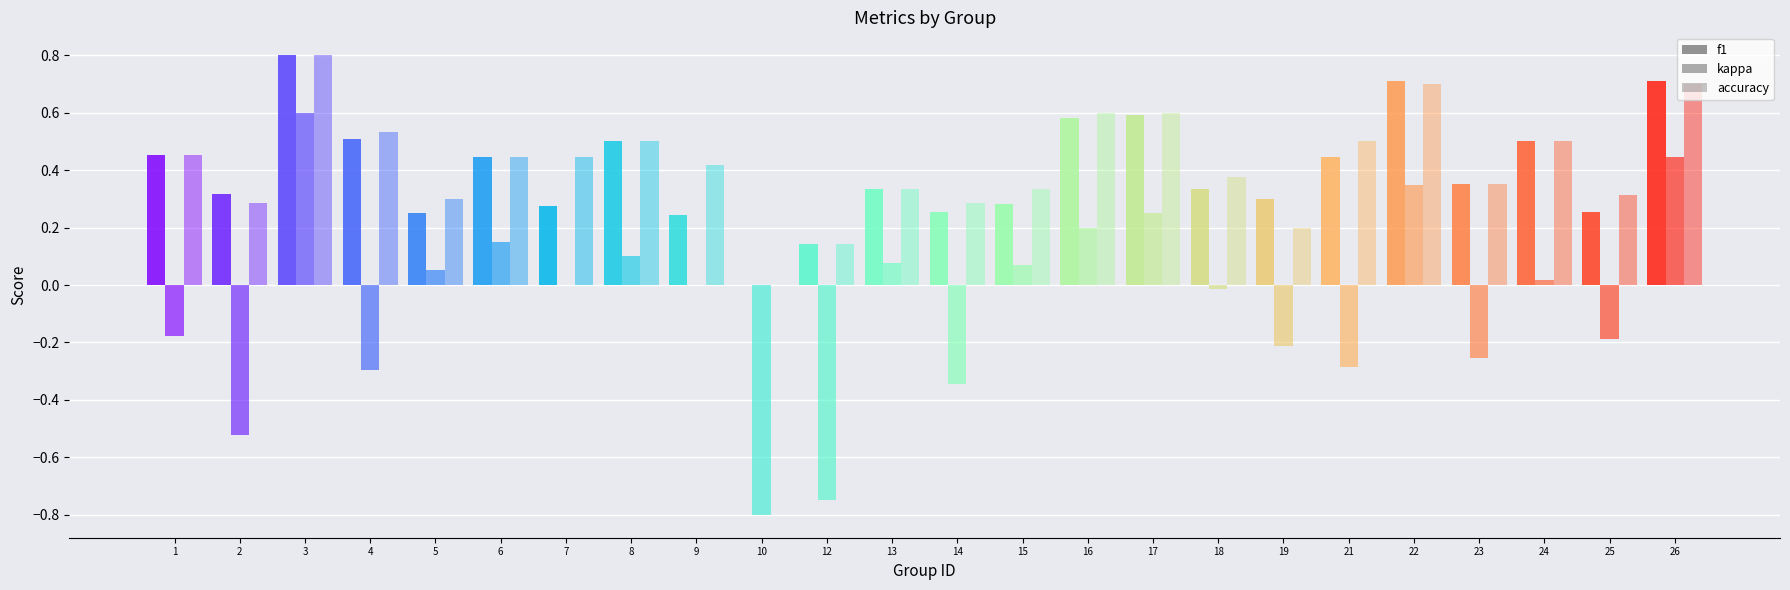

Reading left to right, extract all data points from this chart.

f1: 0.5	0.3	0.8	0.5	0.3	0.4	0.3	0.5	0.2	0.0	0.1	0.3	0.3	0.3	0.6	0.6	0.3	0.3	0.4	0.7	0.4	0.5	0.3	0.7
kappa: -0.2	-0.5	0.6	-0.3	0.1	0.2	0.0	0.1	0.0	-0.8	-0.8	0.1	-0.3	0.1	0.2	0.2	-0.0	-0.2	-0.3	0.3	-0.3	0.0	-0.2	0.4
accuracy: 0.5	0.3	0.8	0.5	0.3	0.4	0.4	0.5	0.4	0.0	0.1	0.3	0.3	0.3	0.6	0.6	0.4	0.2	0.5	0.7	0.4	0.5	0.3	0.7